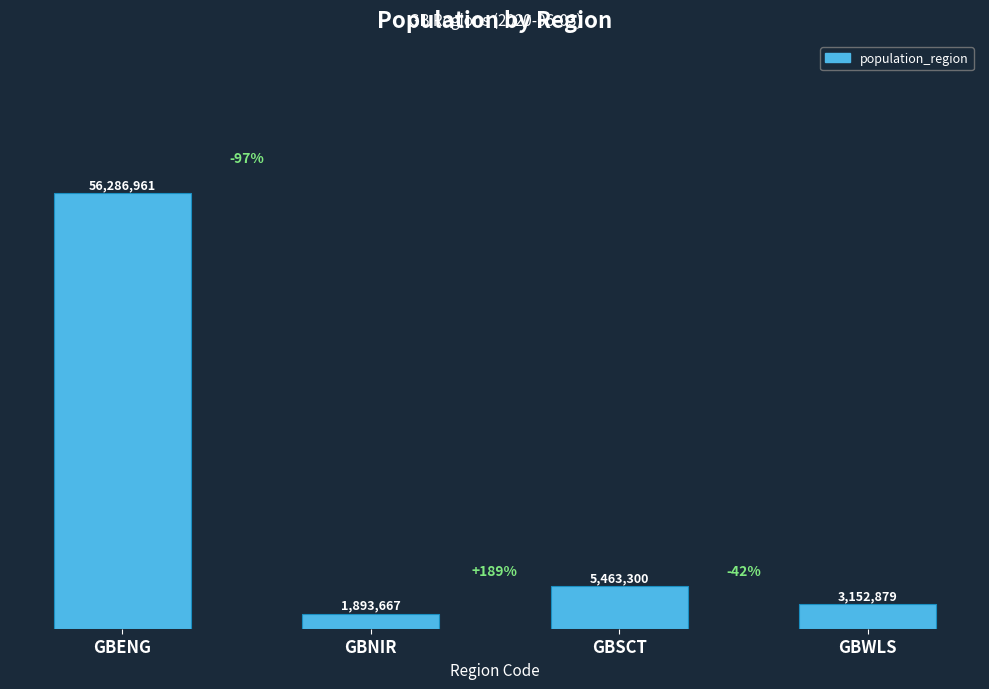

List the labels in order of value, smallest first.

GBNIR, GBWLS, GBSCT, GBENG